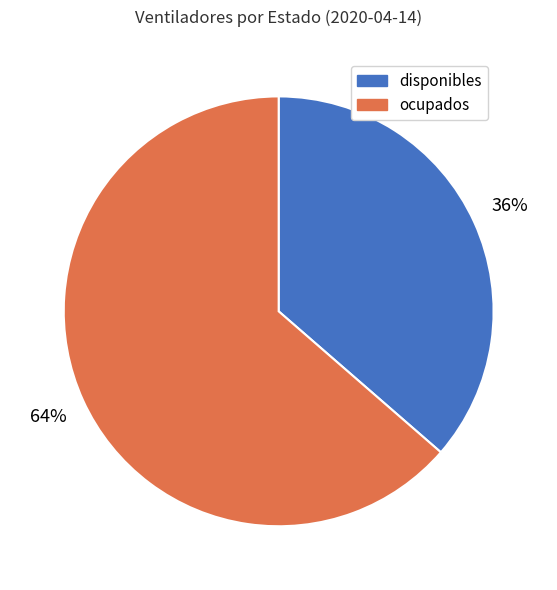

To the nearest percent, what is the combined percentage of ocupados and disponibles?

100%